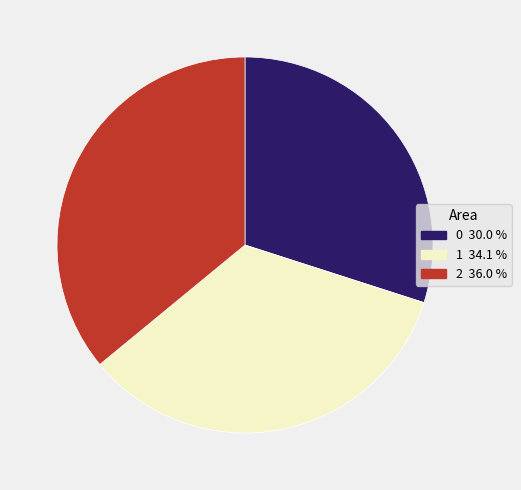

Does any single category account for the majority?

No